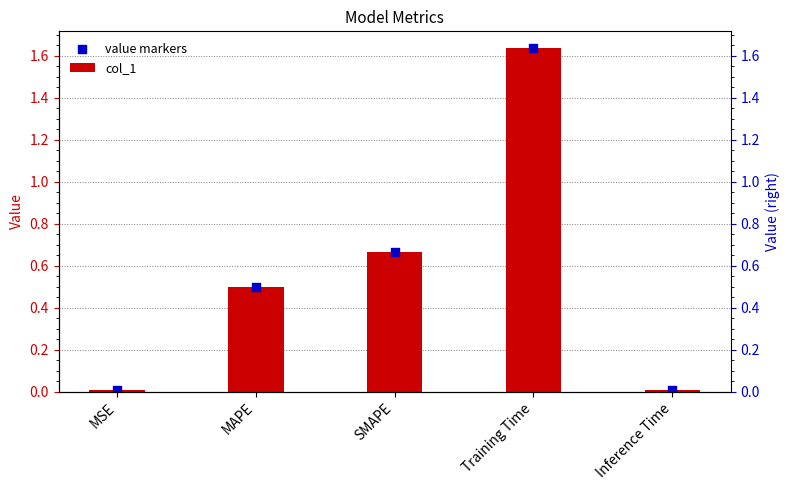

What are all the series names shown in the legend?

col_1, value markers